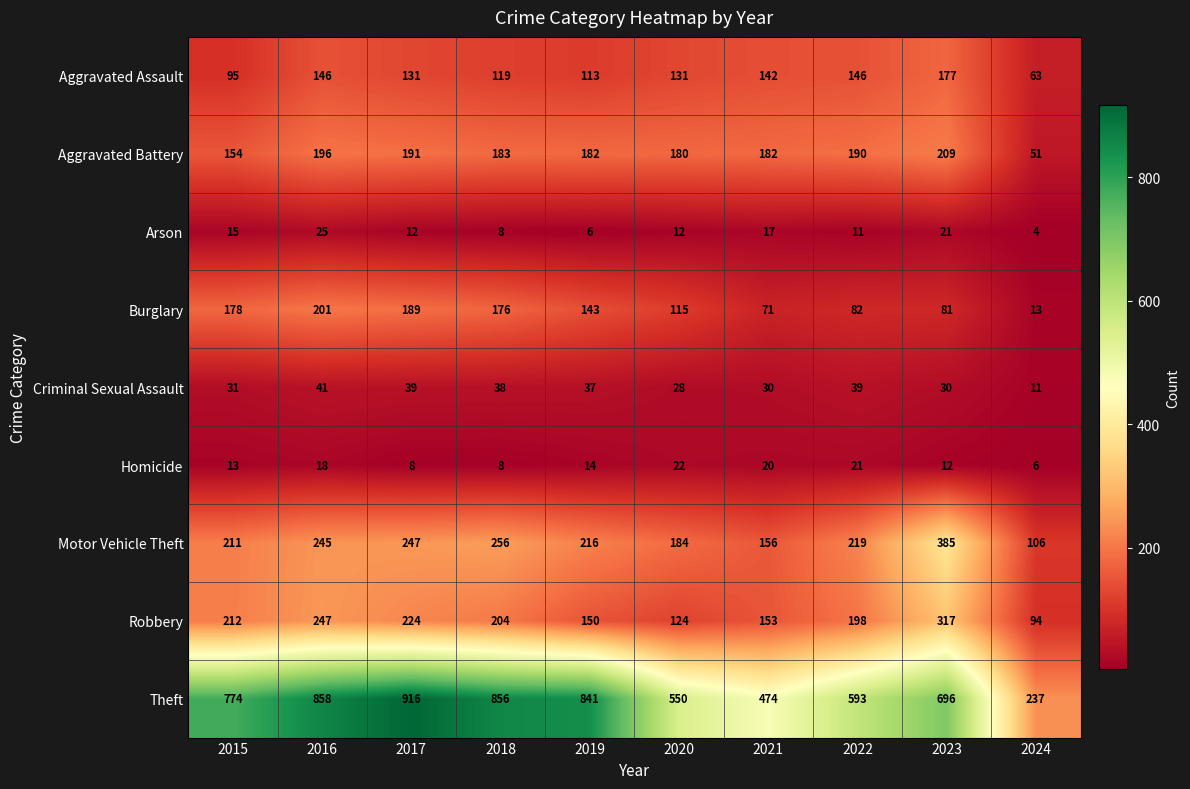

Which category has the highest value across all series?

2017